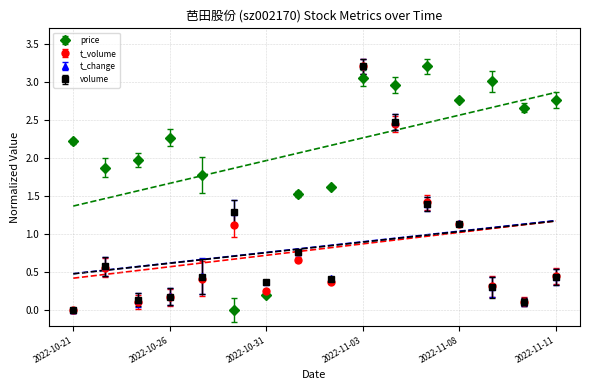

Which series has the largest total across all categories?

price